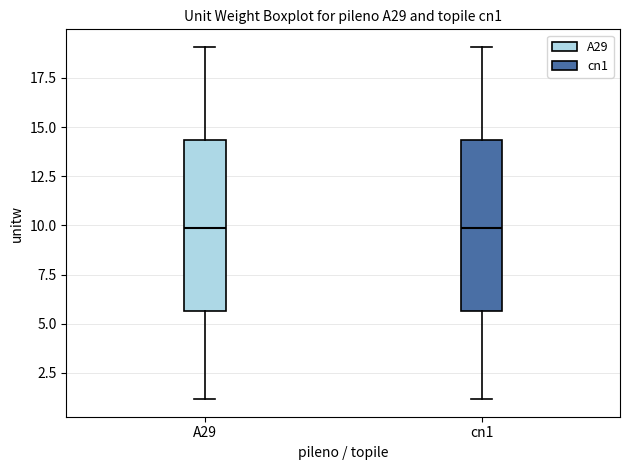

Where does the upper whisker of the box for A29 end on the y-axis? The values are not printed on the chart, so give them approximately, as read against the axis.

19.0